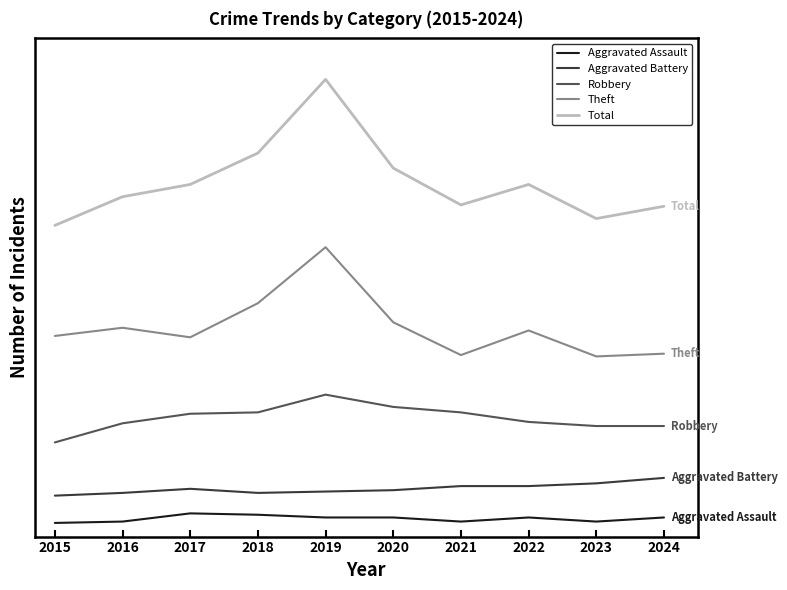

Which series changed the most between 2015 and 2019?

Total